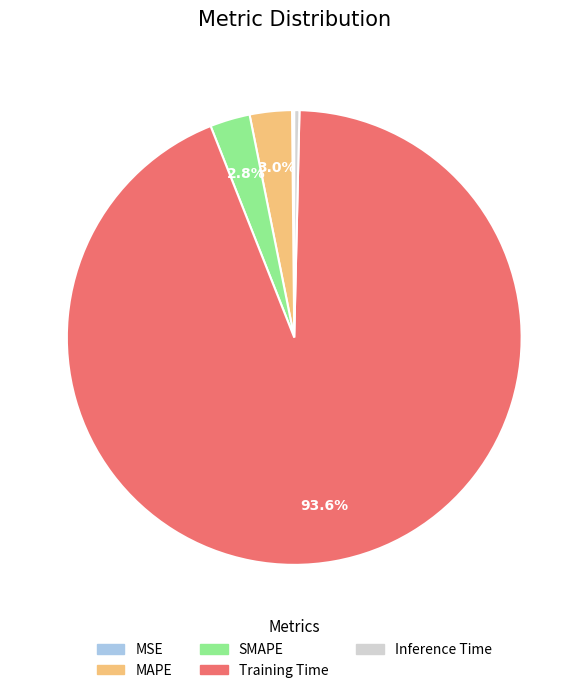

To the nearest percent, what is the difference between the Inference Time and MAPE slice percentages?

3%